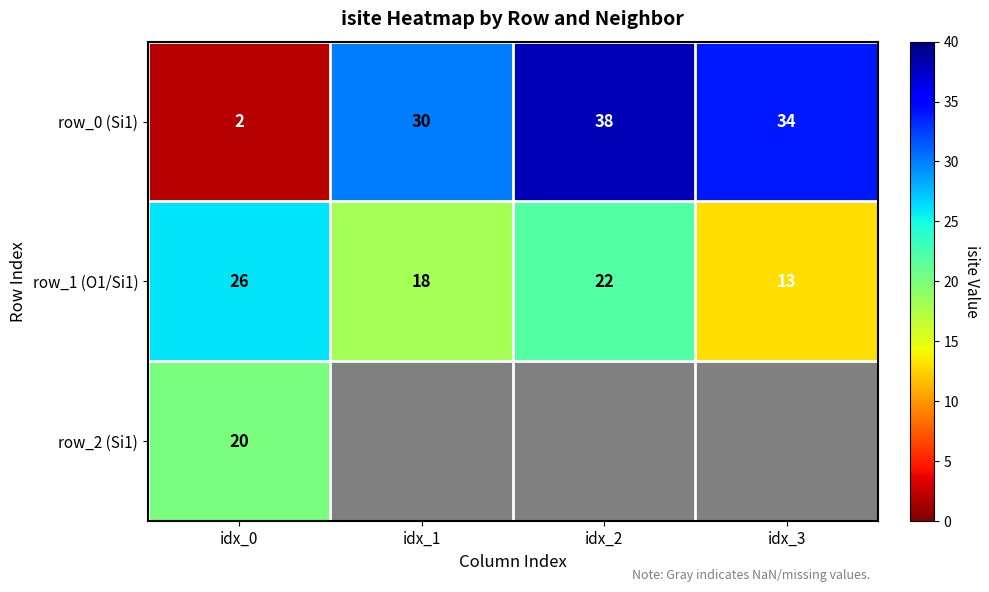

What is the spread (max minus min) of values at idx_3?

21.0